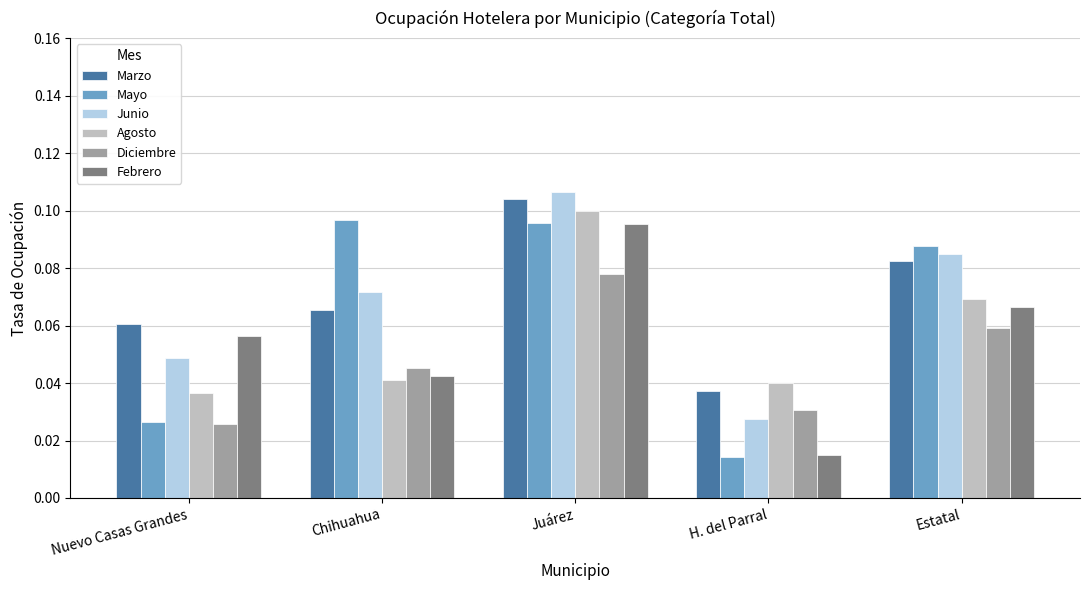

Which label corresponds to the largest value in the chart?

Juárez